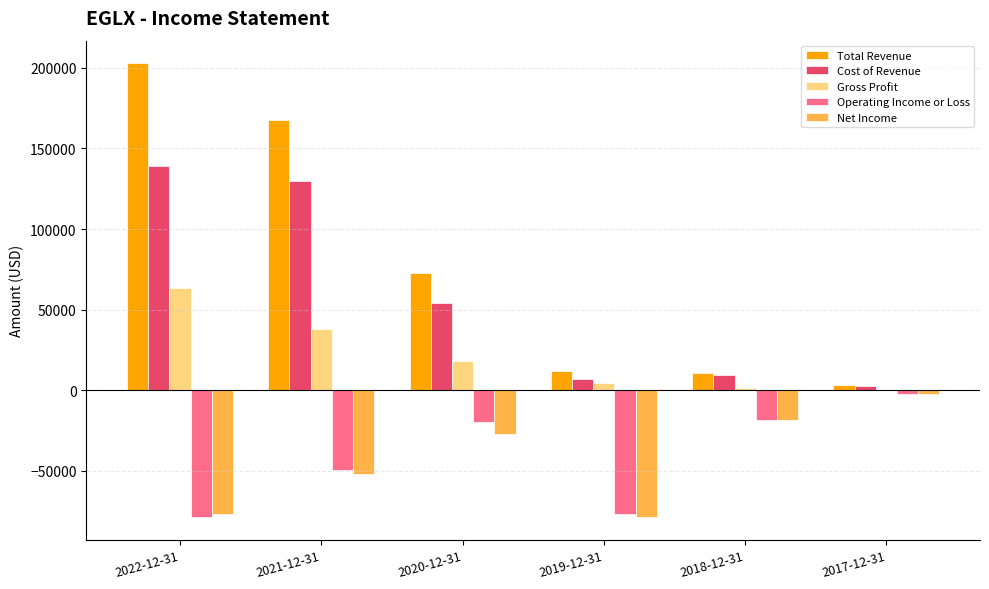

What are all the series names shown in the legend?

Total Revenue, Cost of Revenue, Gross Profit, Operating Income or Loss, Net Income